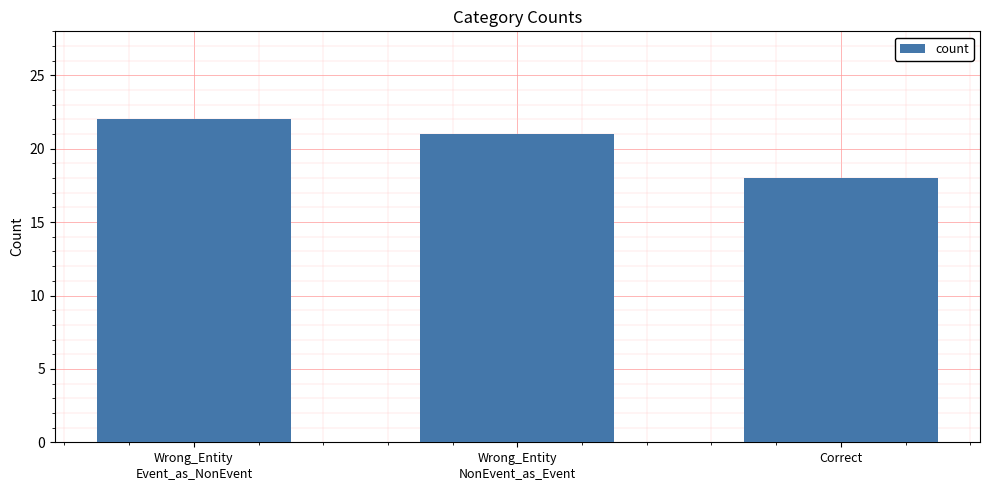

What is the sum of all values?

61